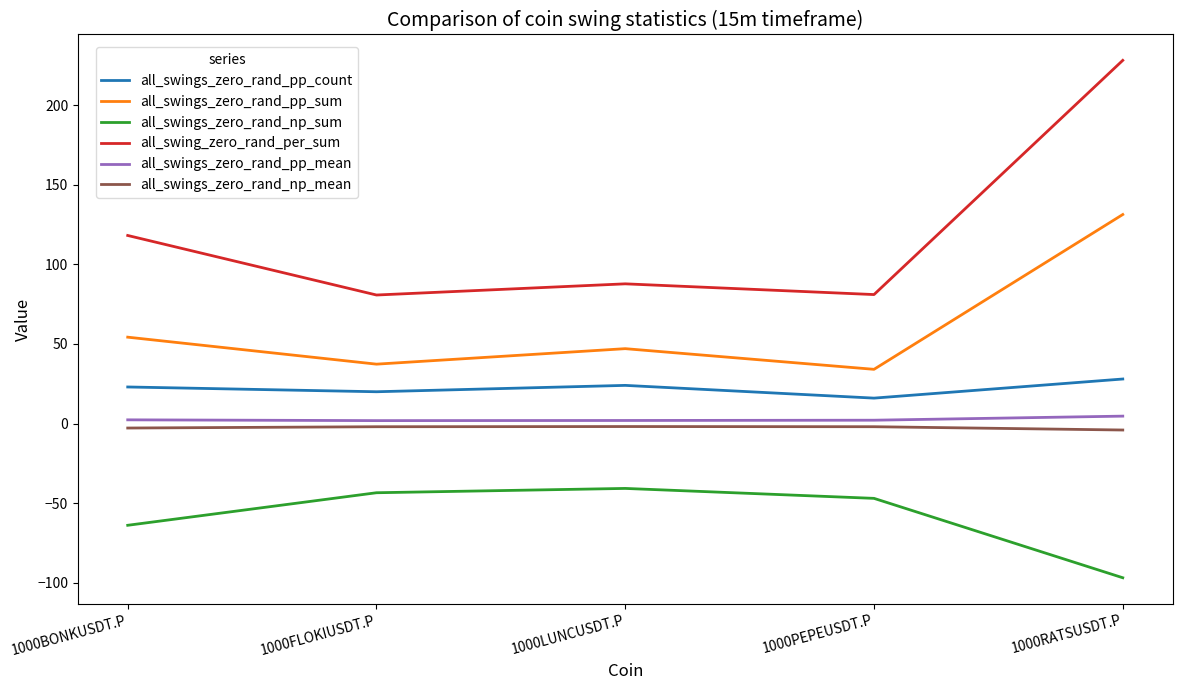

True or false: all_swings_zero_rand_np_sum has a value of -47.6 at 1000RATSUSDT.P.

False